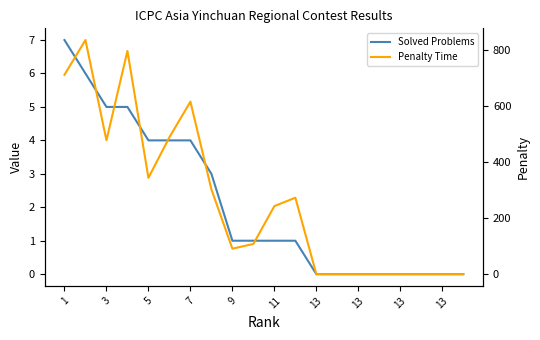

True or false: Solved Problems has more than 2 points higher than both neighbors.

False